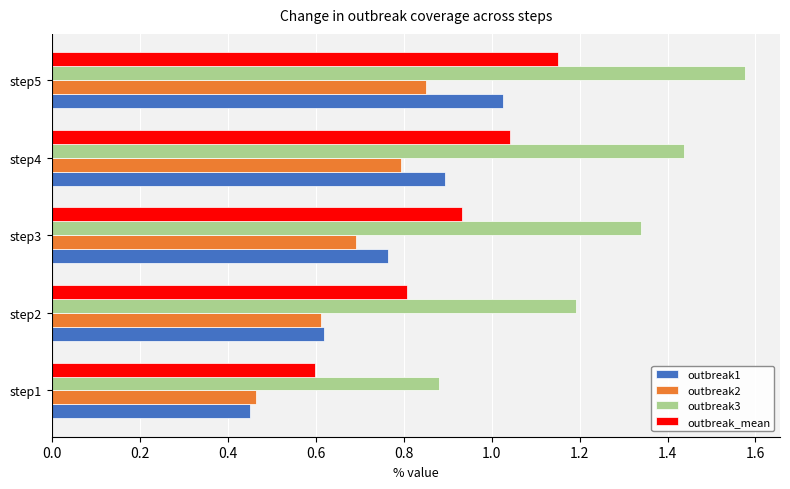

Is the value of outbreak2 at step3 greater than the value of outbreak_mean at step4?

No